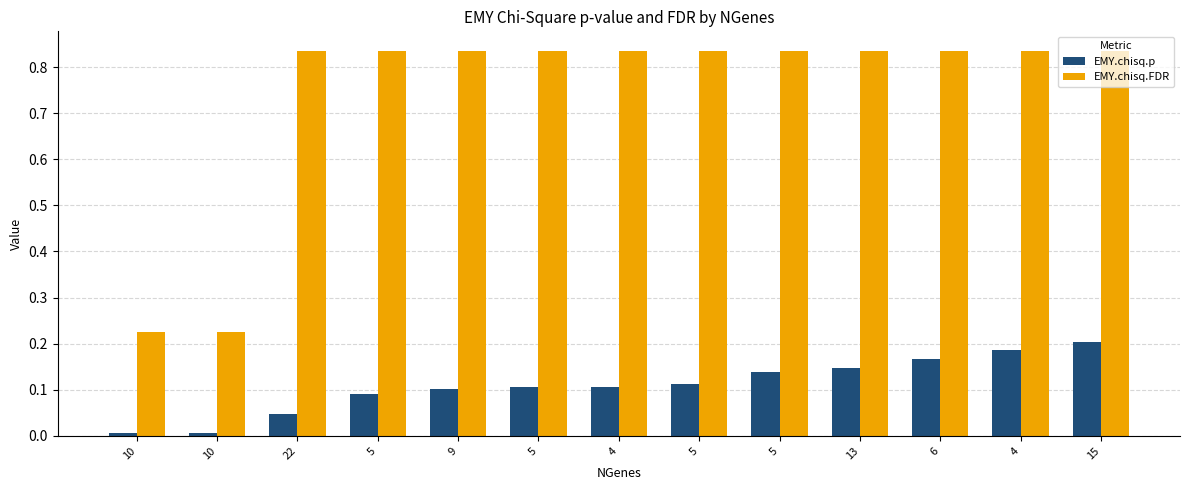

What is the value of the EMY.chisq.p bar at the 8th from the left?

0.1